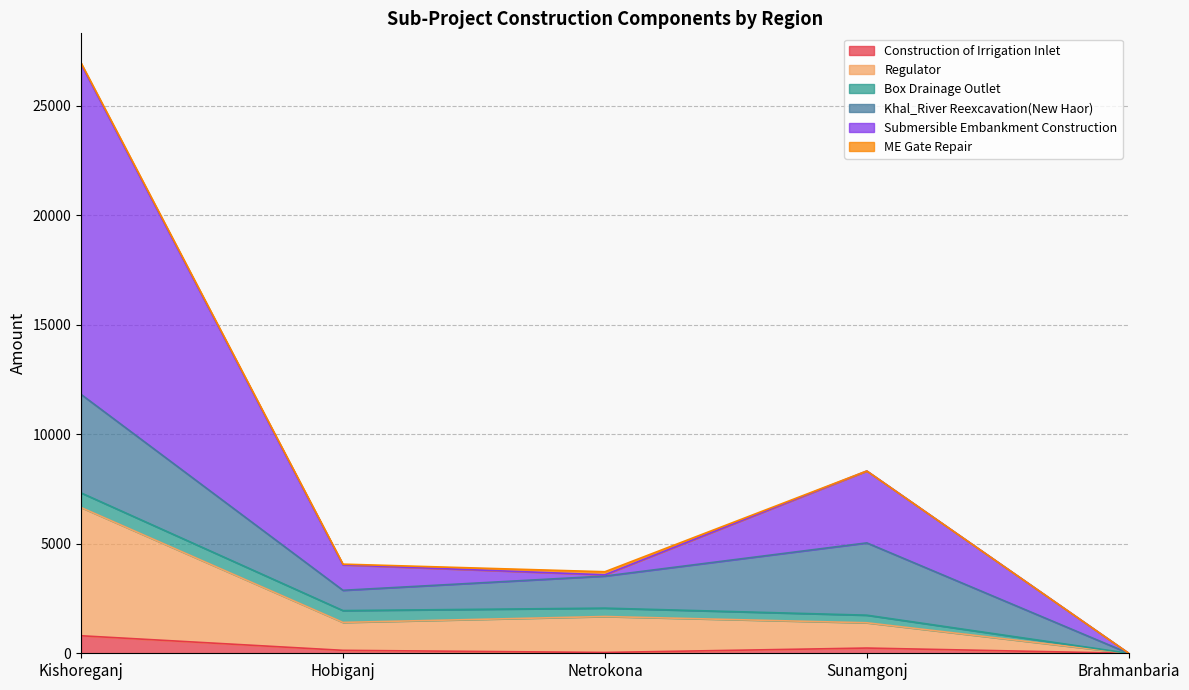

Does the chart display data point markers on the line(s)?

No